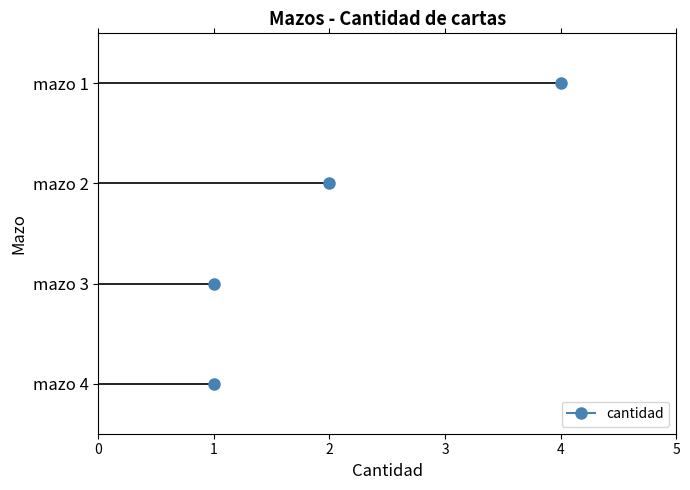

Is this an area chart (filled region under the line)?

No